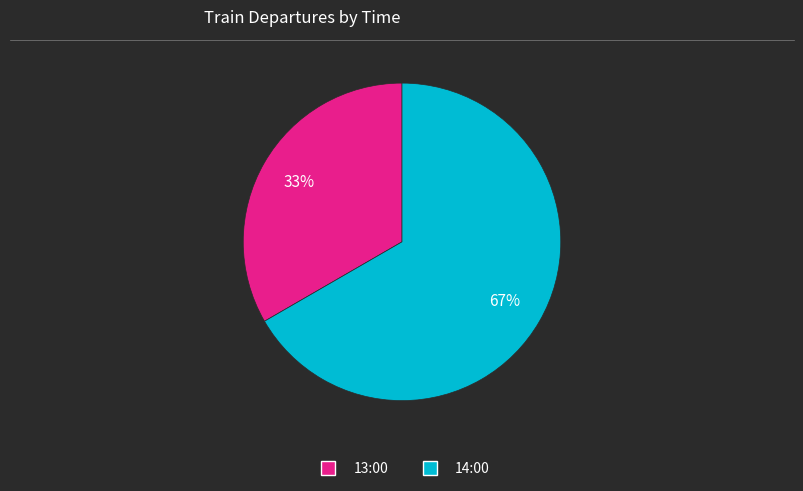

Approximately how many times larger is the value at 14:00 compared to 13:00?

2.0